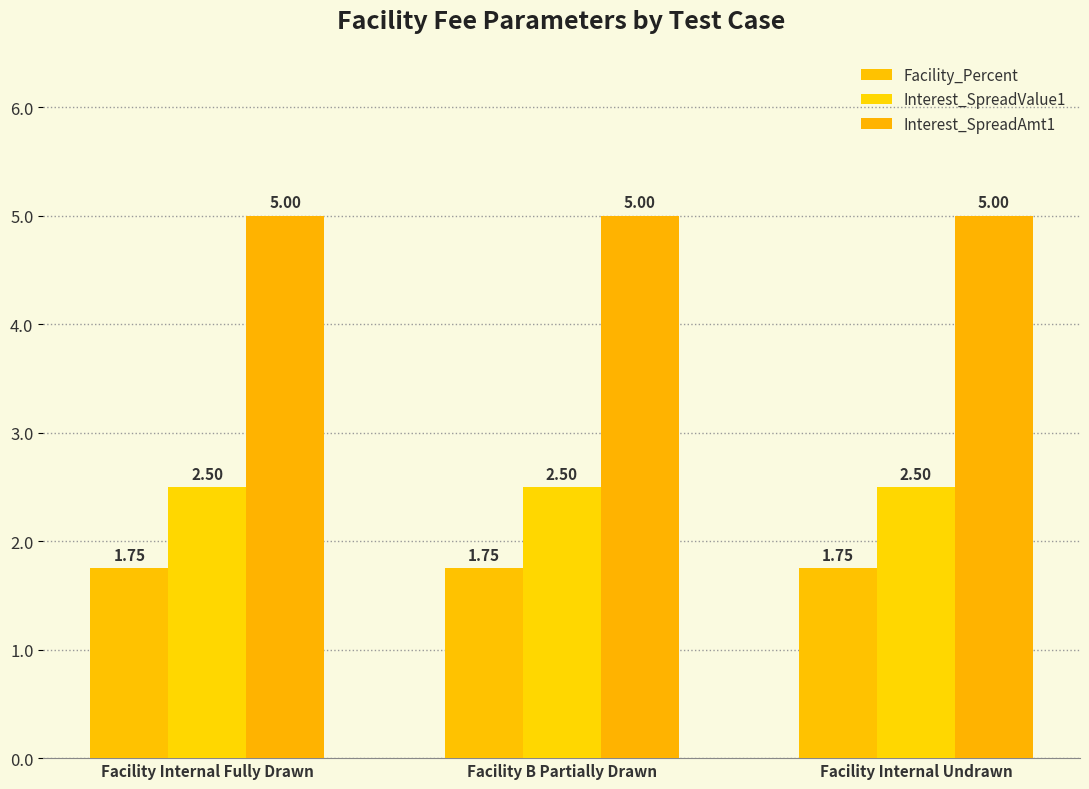

Does the chart contain any negative values?

No